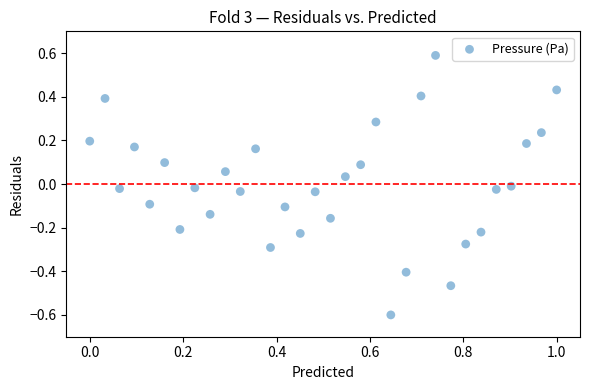

What is the range of Y values (max minus min)?

1.2